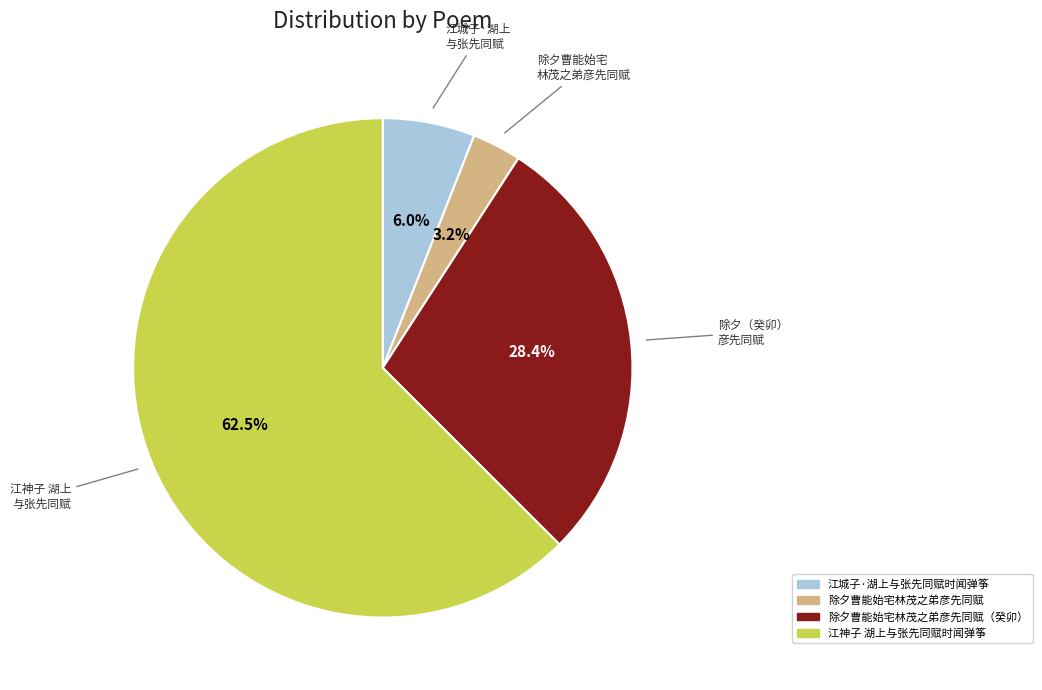

Combined, do 除夕曹能始宅林茂之弟彦先同赋（癸卯） and 江城子·湖上与张先同赋时闻弹筝 account for over 50%?

No